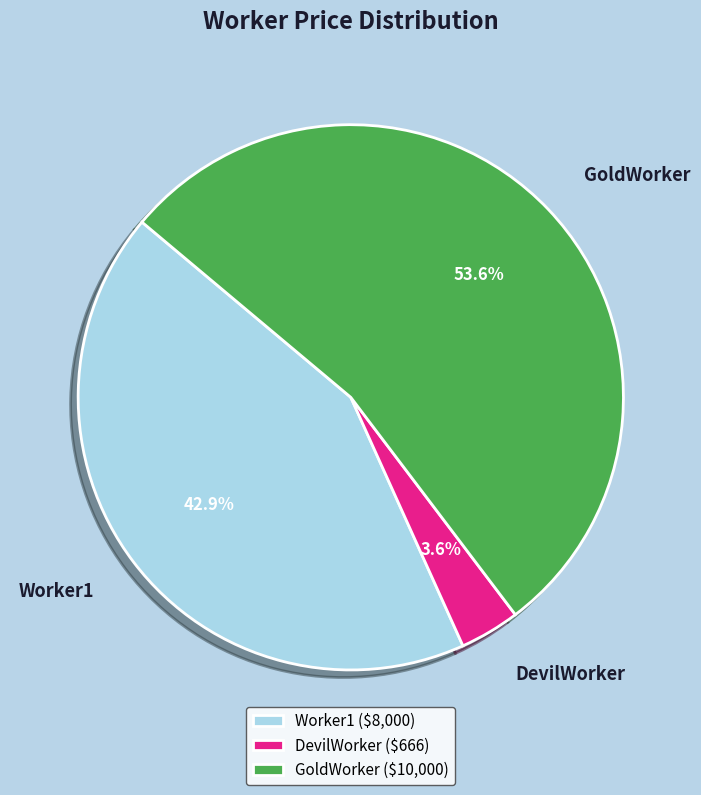

Between GoldWorker and DevilWorker, which is larger?

GoldWorker